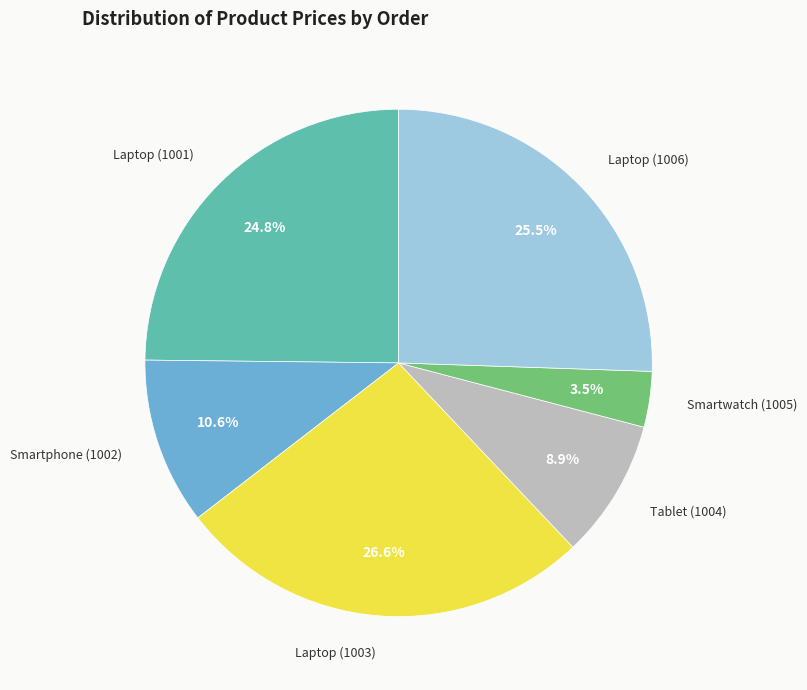

How many segments does this pie chart have?

6